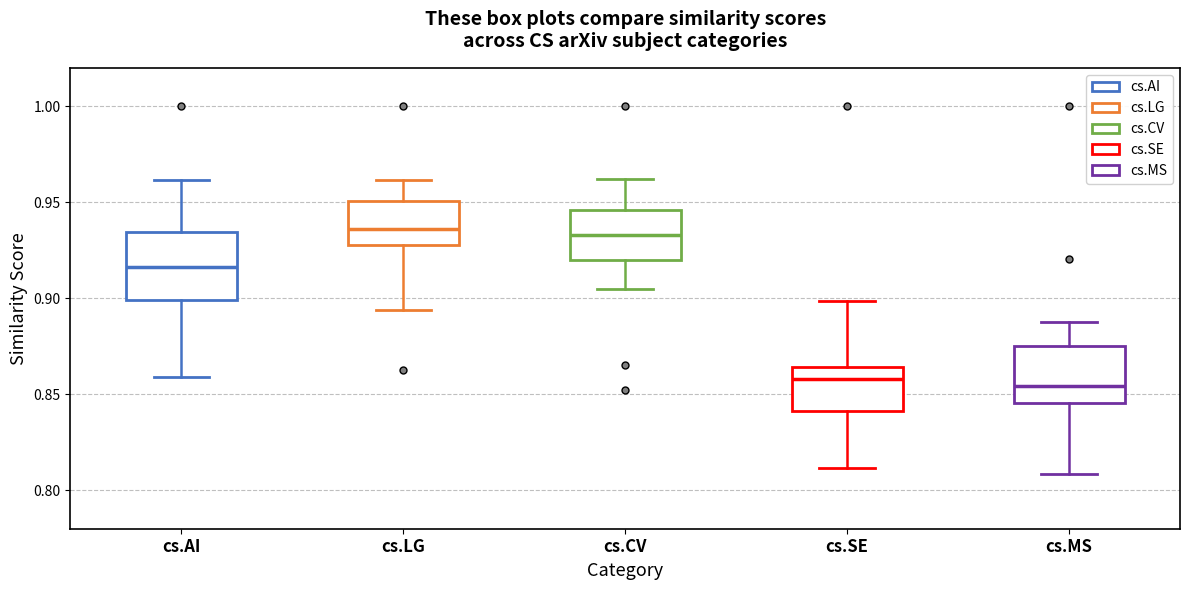

Reading left to right, transcribe this box plot: for each box, give where its median line is, the range the box spans, and where its two whiskers end, as read against the y-axis. The values are not printed on the chart, so give them approximately, as read against the axis.

cs.AI: median 0.915, box 0.900 to 0.935, whiskers 0.860 to 0.960
cs.LG: median 0.935, box 0.930 to 0.950, whiskers 0.895 to 0.960
cs.CV: median 0.935, box 0.920 to 0.945, whiskers 0.905 to 0.960
cs.SE: median 0.860, box 0.840 to 0.865, whiskers 0.810 to 0.900
cs.MS: median 0.855, box 0.845 to 0.875, whiskers 0.810 to 0.890